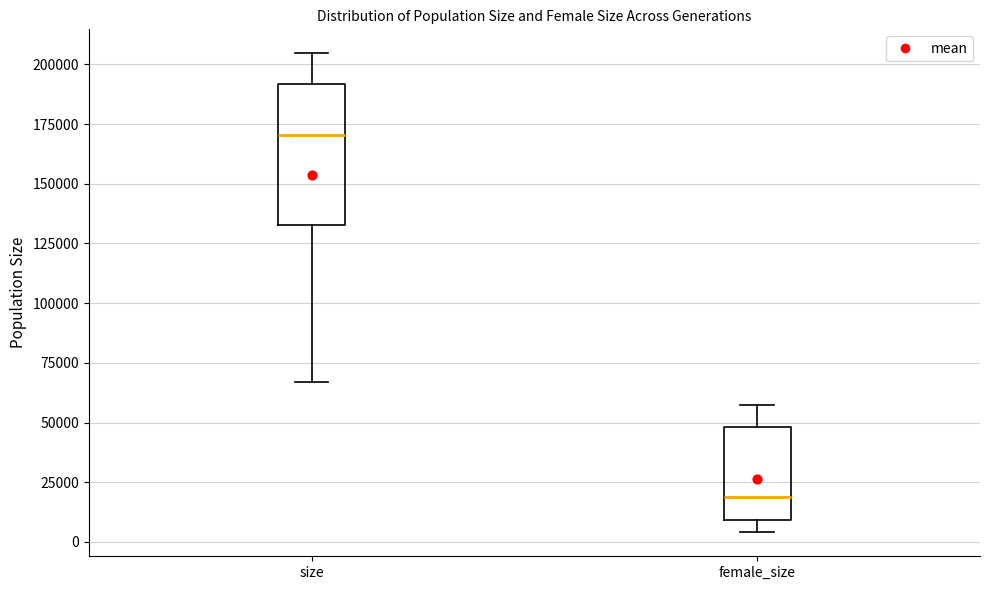

Where does the lower whisker of the box for female_size end on the y-axis? The values are not printed on the chart, so give them approximately, as read against the axis.

5000